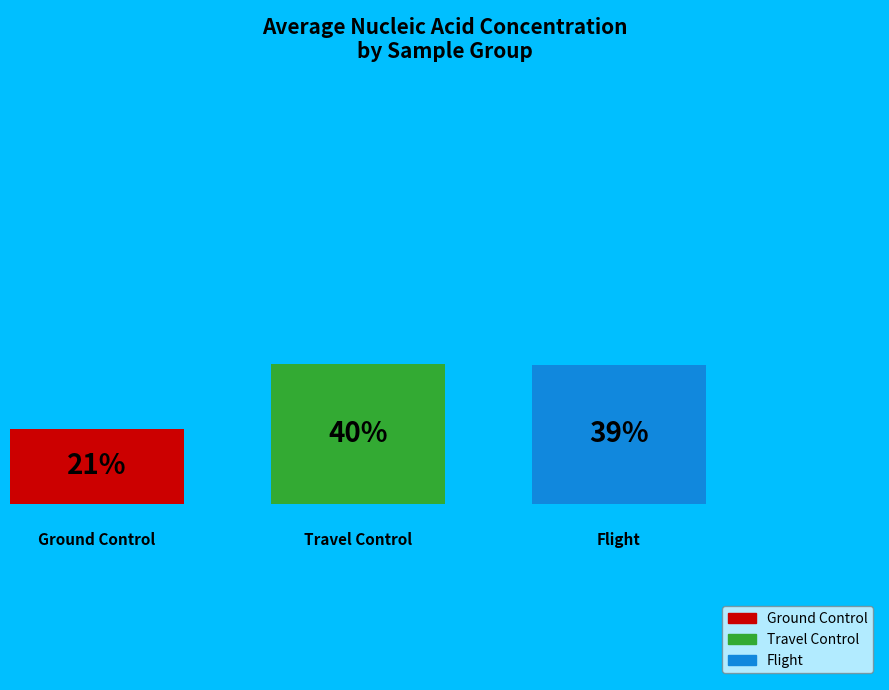

Is the sum of Flight and Ground Control greater than half?

Yes